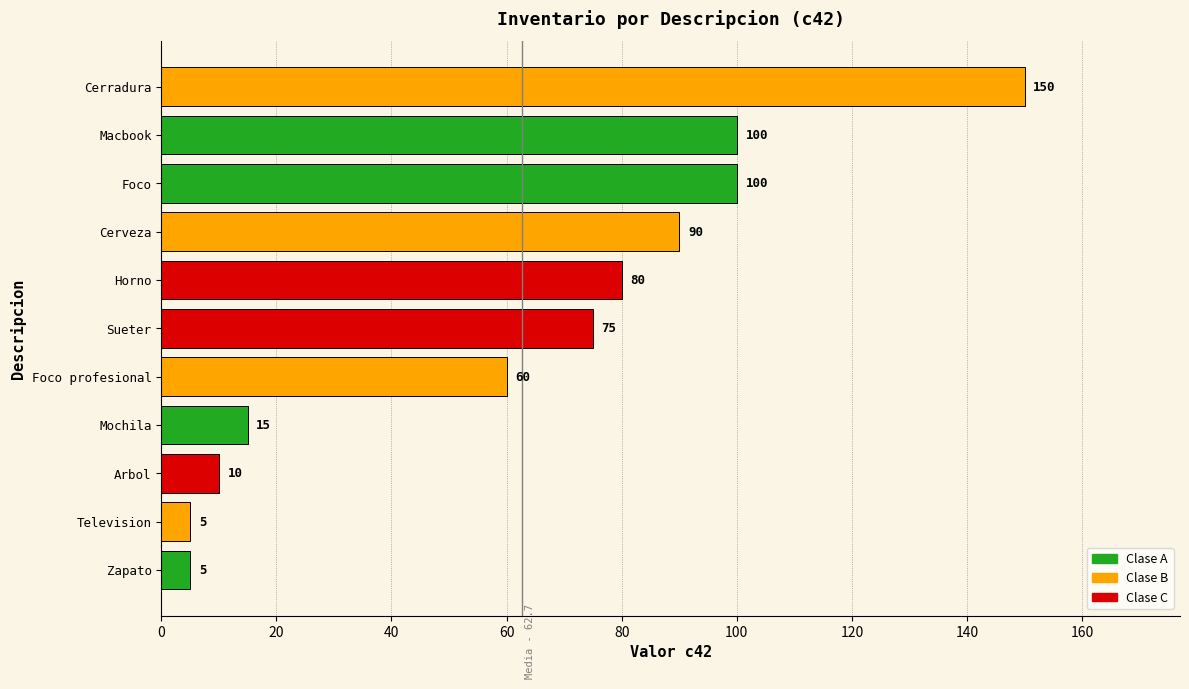

Between Television and Foco, which is larger?

Foco